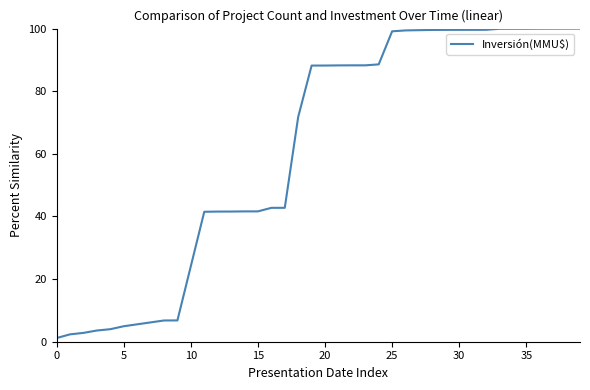

What is the difference between the maximum and minimum values?

98.8